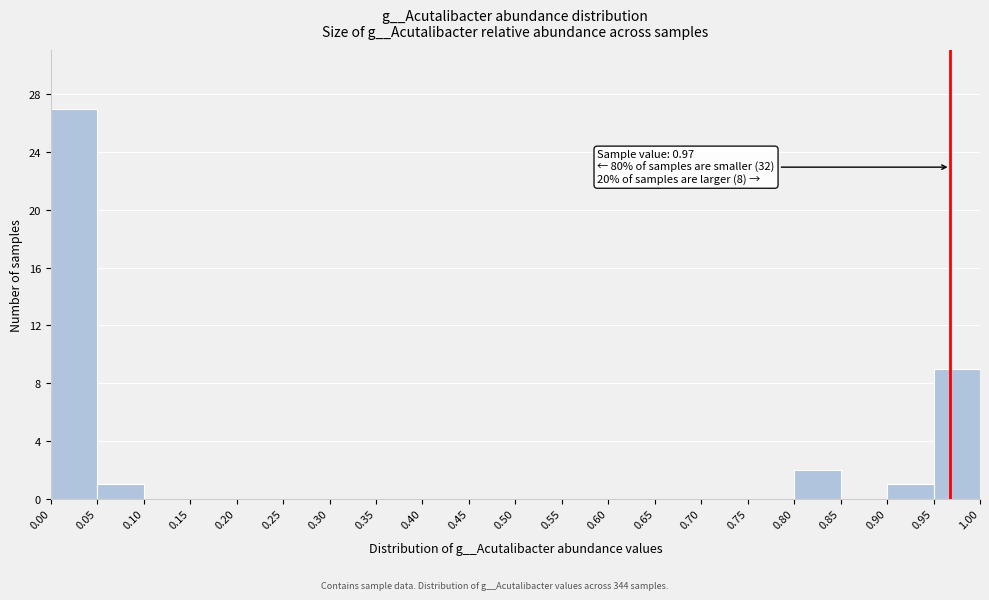

Over which range of the x-axis is the bar tallest?

0.00 to 0.05